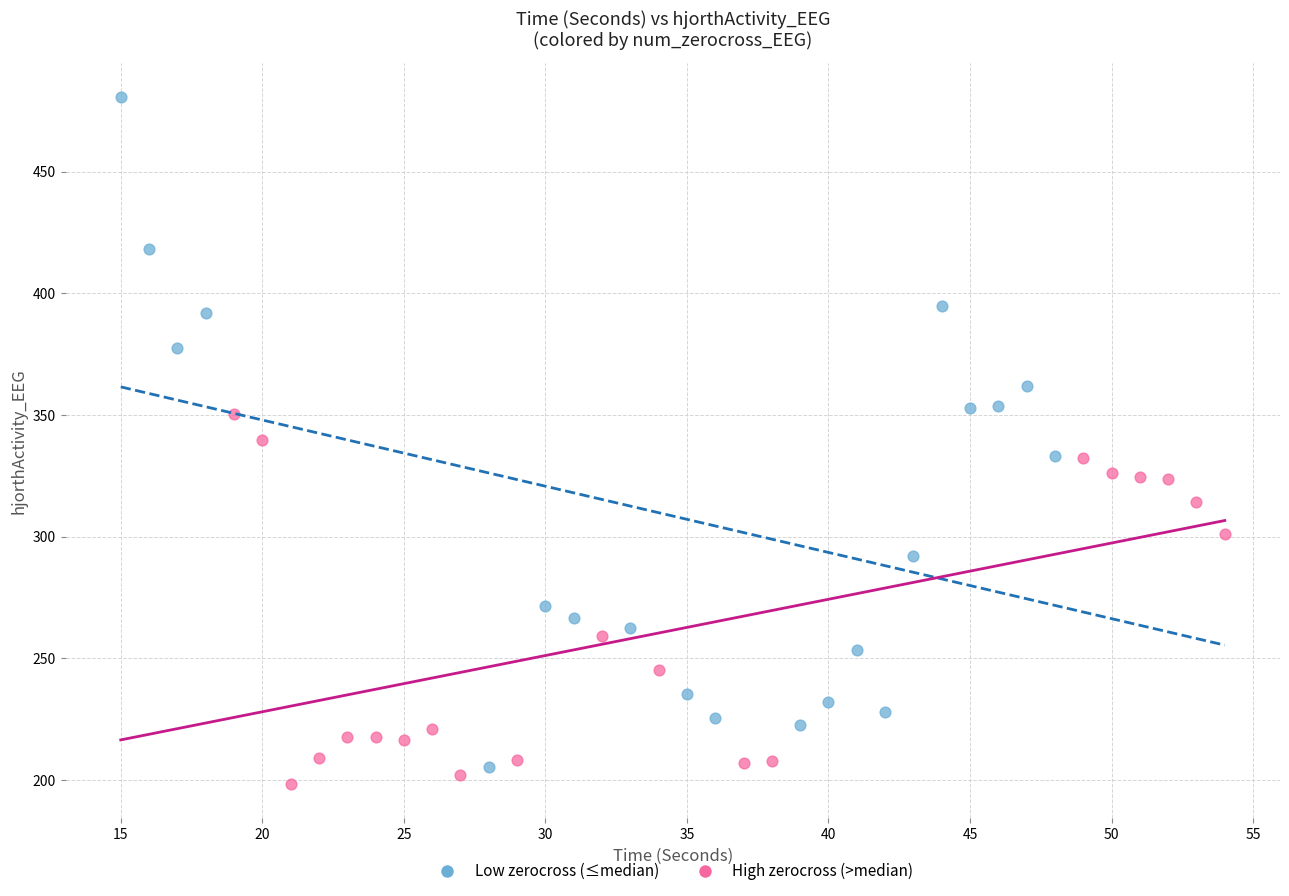

Which series reaches the maximum Y coordinate?

Low zerocross (≤median)